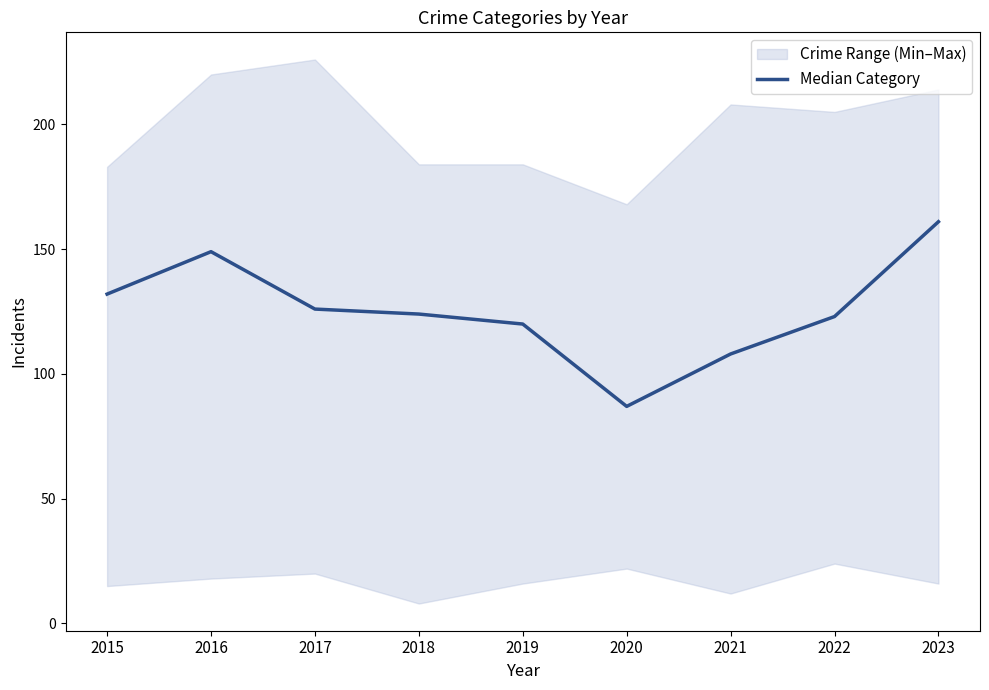

What is the average value?

126